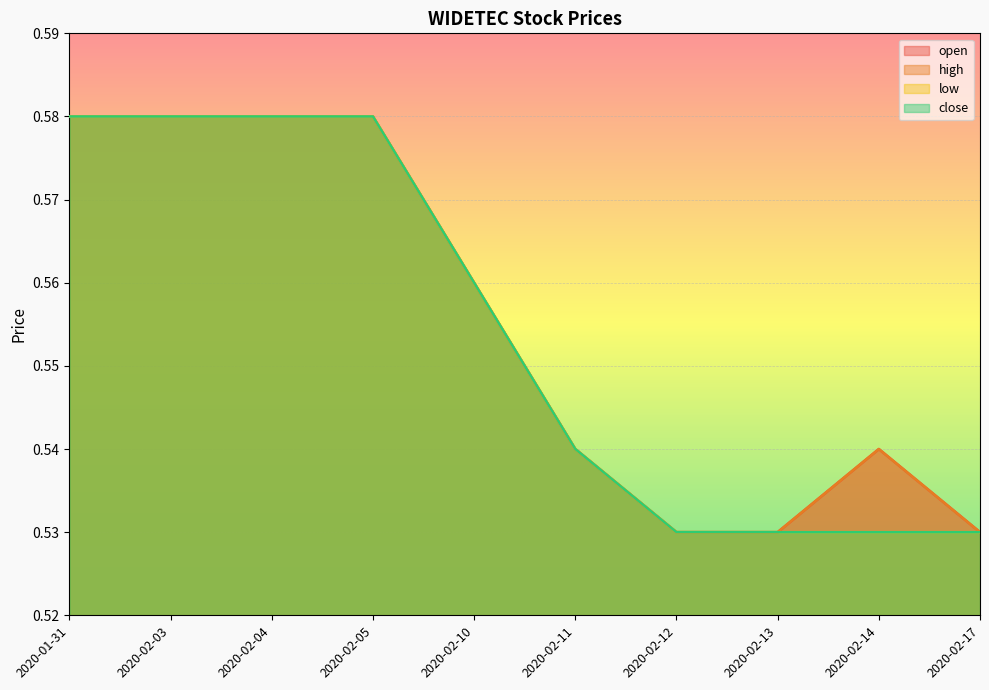

Does the chart display data point markers on the line(s)?

No